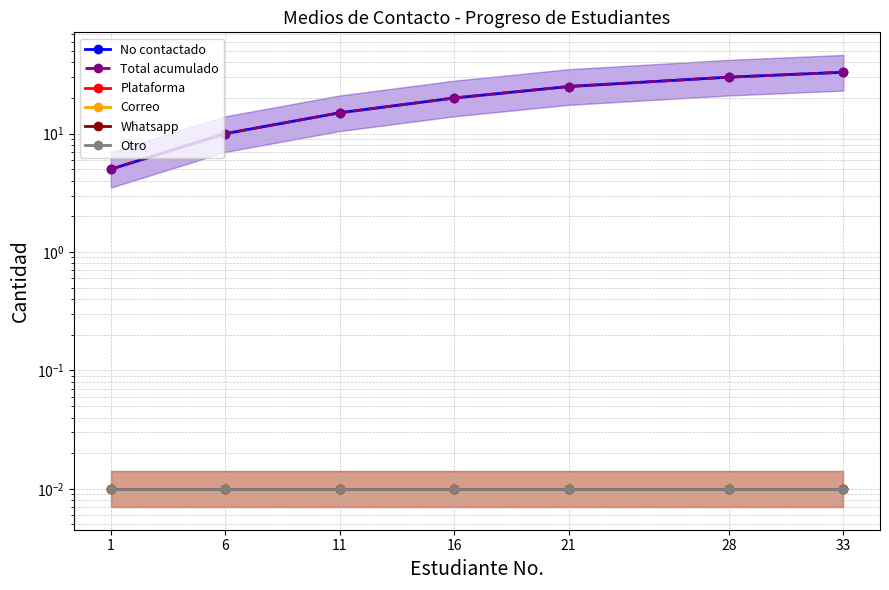

True or false: No contactado and Correo cross at least once.

False